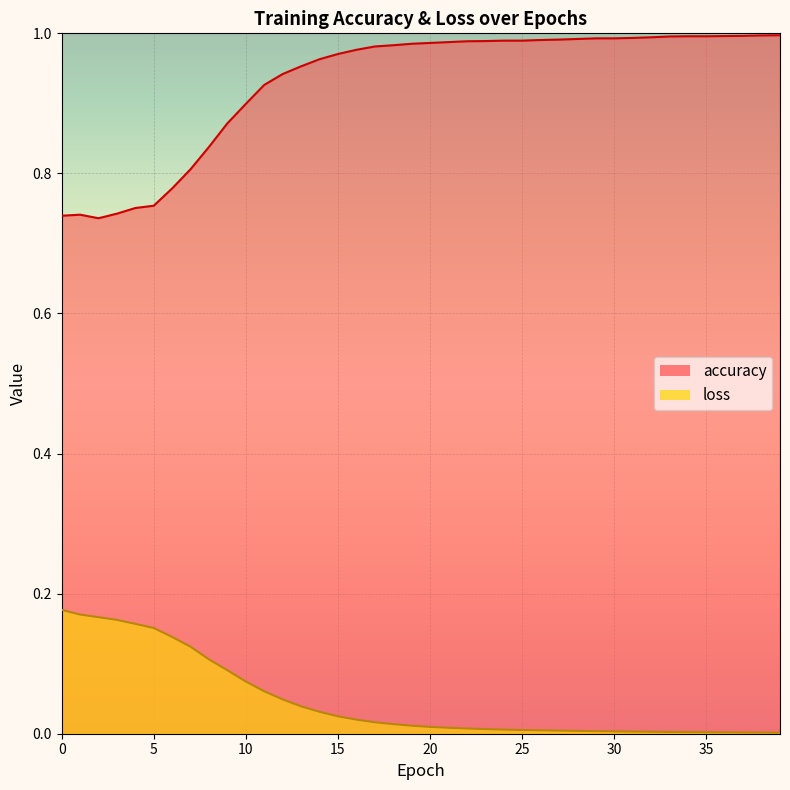

True or false: accuracy has a value of 1.0 at 33.

True